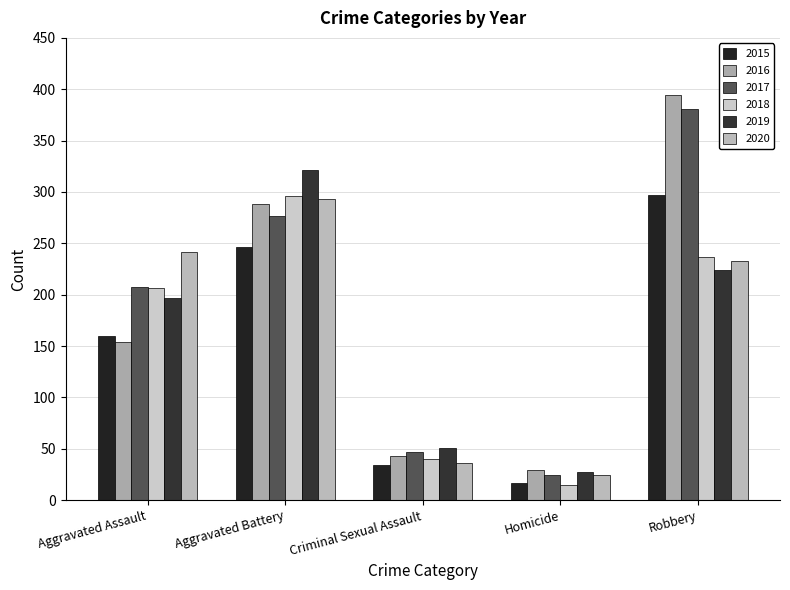

Reading left to right, what are all the values shown in this chart?

2015: 160	246	34	17	297
2016: 154	288	43	29	394
2017: 207	277	47	24	381
2018: 206	296	40	15	237
2019: 197	321	51	27	224
2020: 242	293	36	24	233